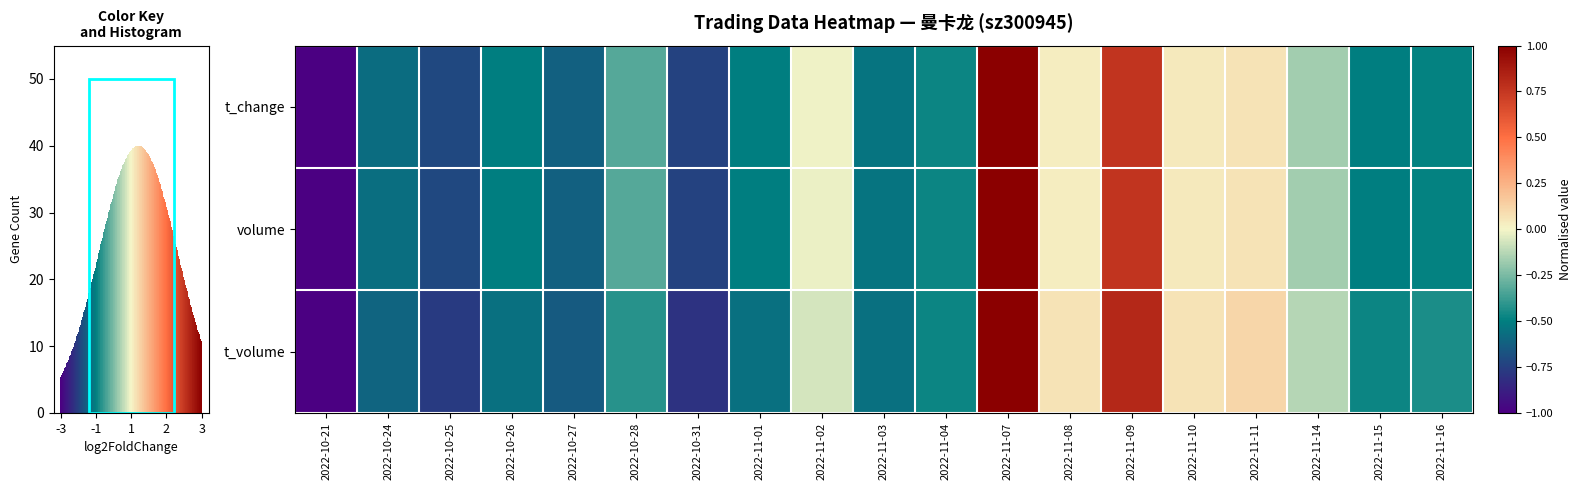

What is the total value across all series at 2022-10-28?

-1.1